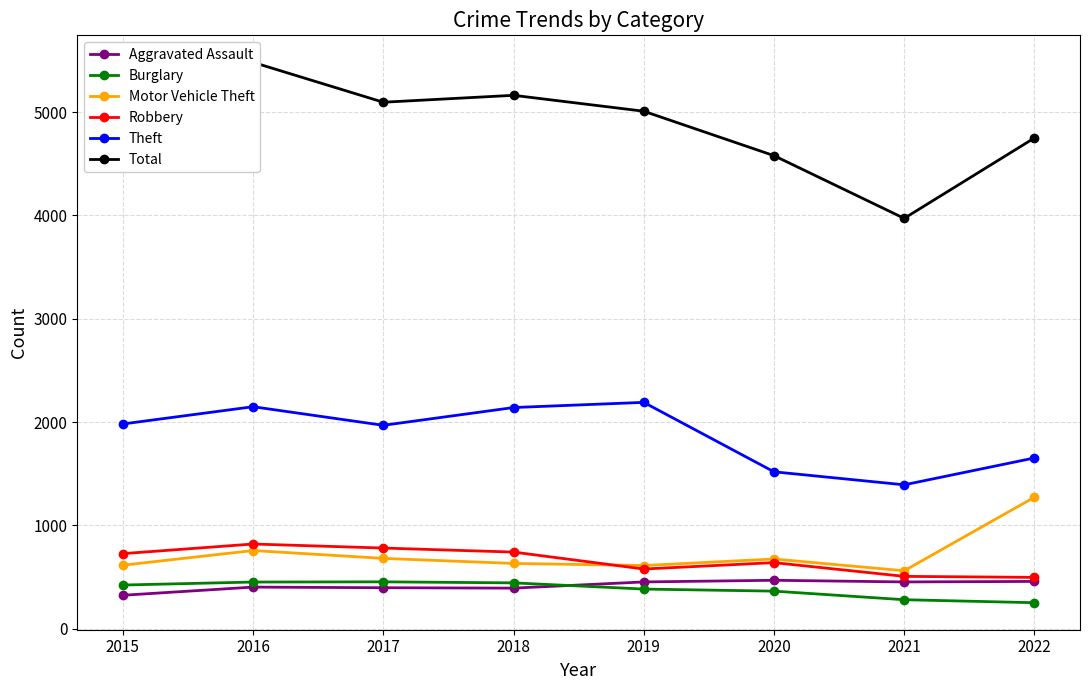

True or false: Burglary has more than 1 interior local peaks.

False